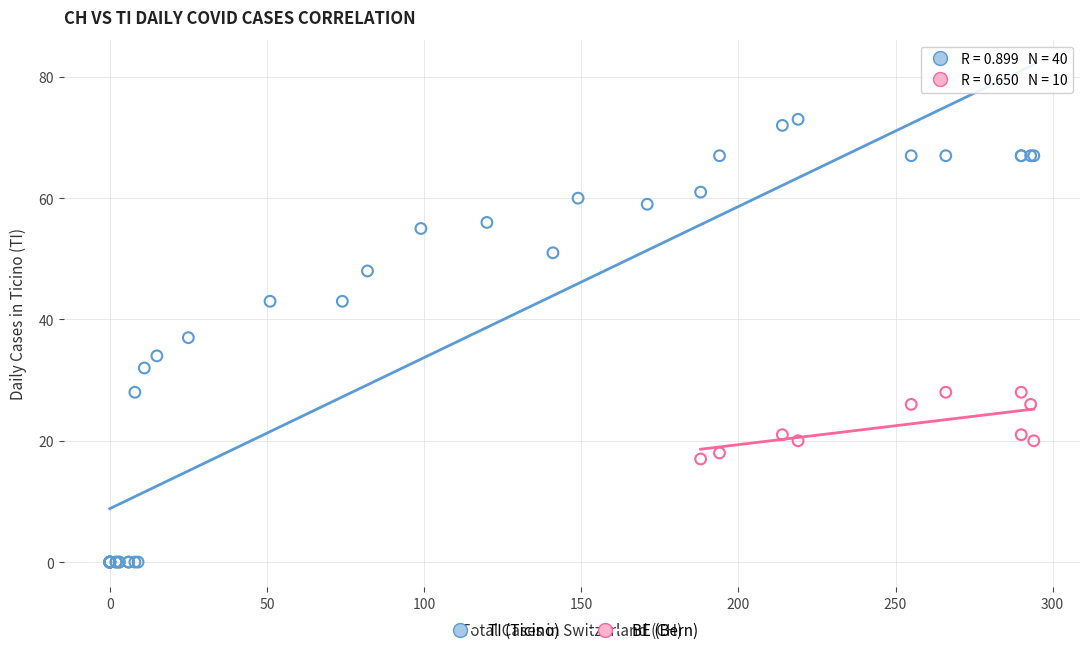

Which series has the widest spread of Y values?

TI (Ticino)